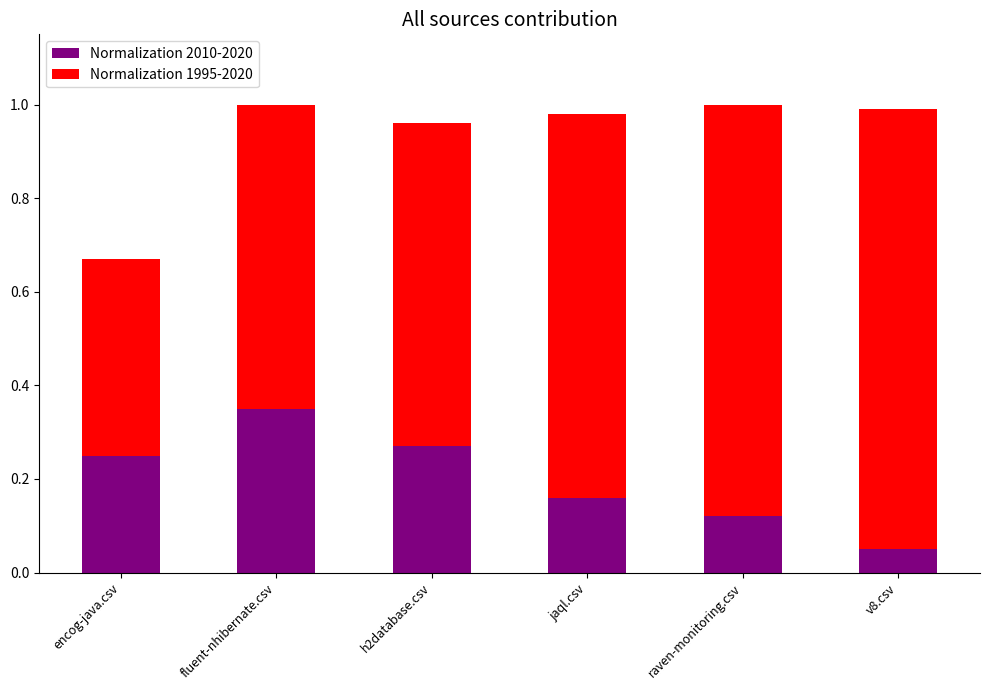

How many Normalization 2010-2020 values are between 0 and 1?

6